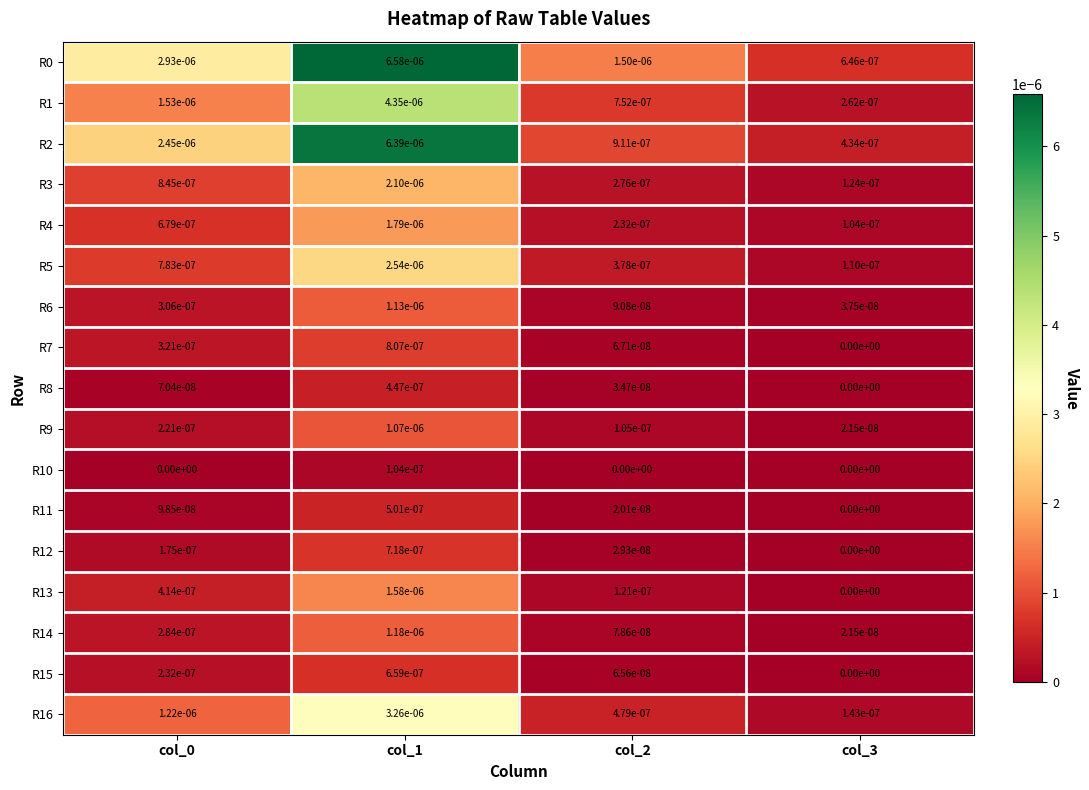

Is the value of R5 at col_3 greater than the value of R3 at col_2?

No